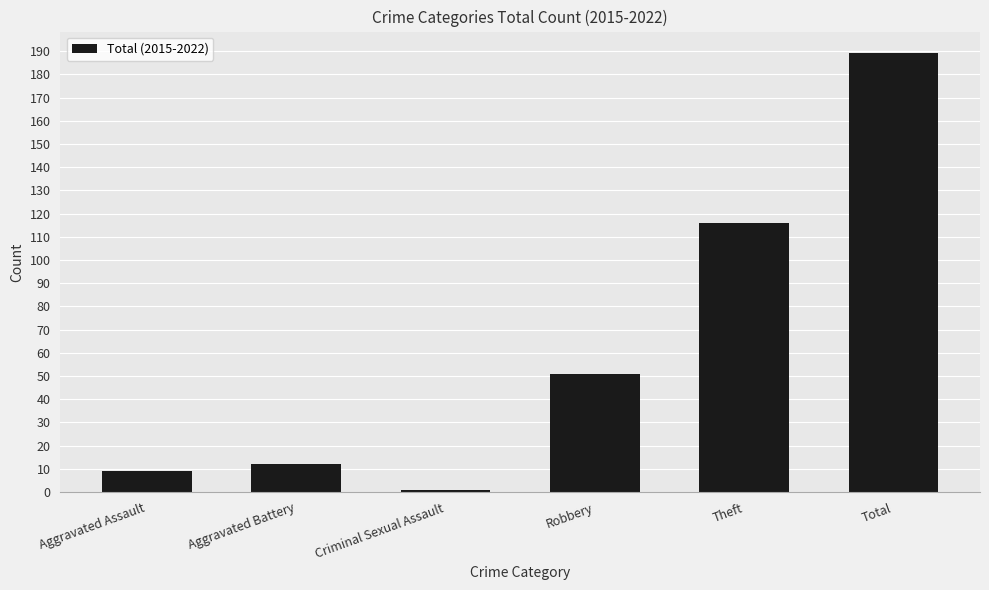

Is it true that the value at Theft is 32?

False